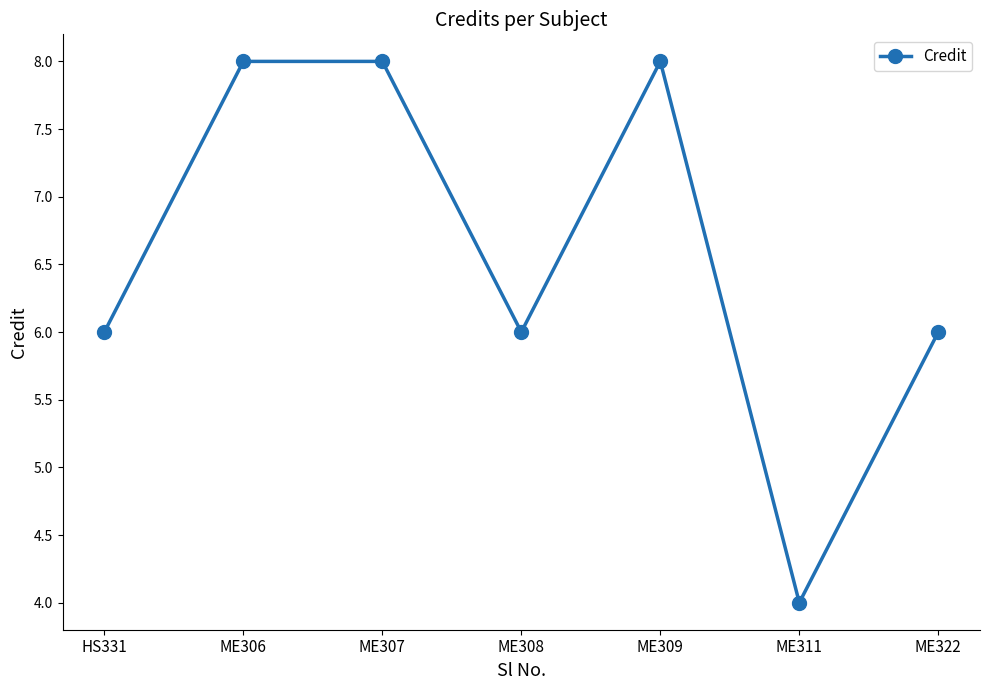

What is the value of the 6th point from the left?

4